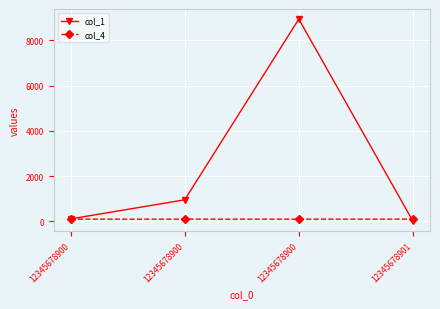

How many data points in col_4 are above 99?

1